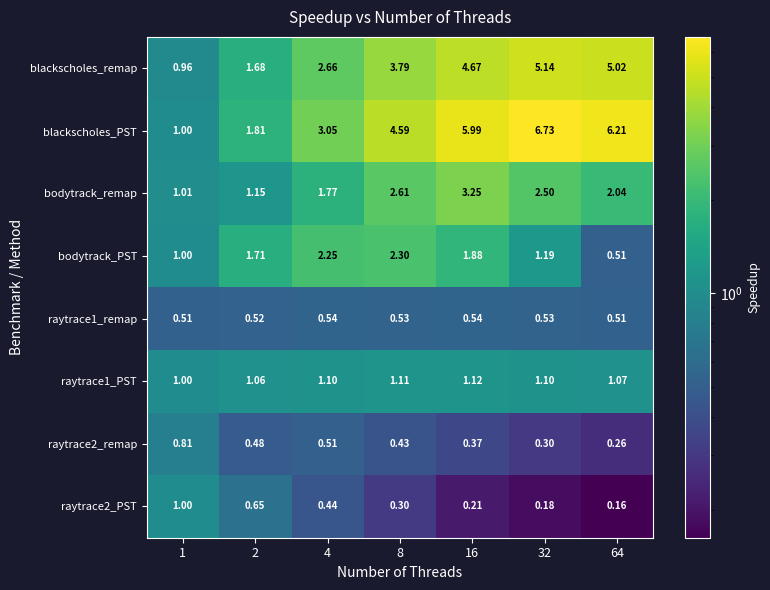

Between 4 and 64, which series saw the biggest shift?

blackscholes_PST